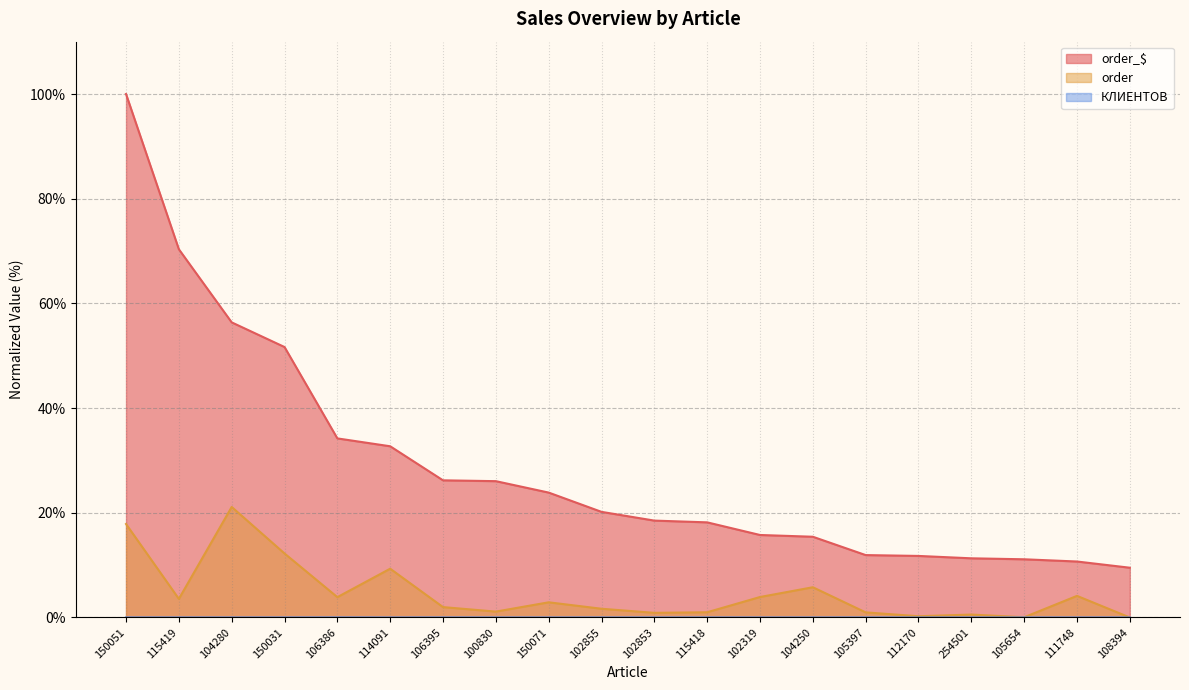

Does the chart display data point markers on the line(s)?

No